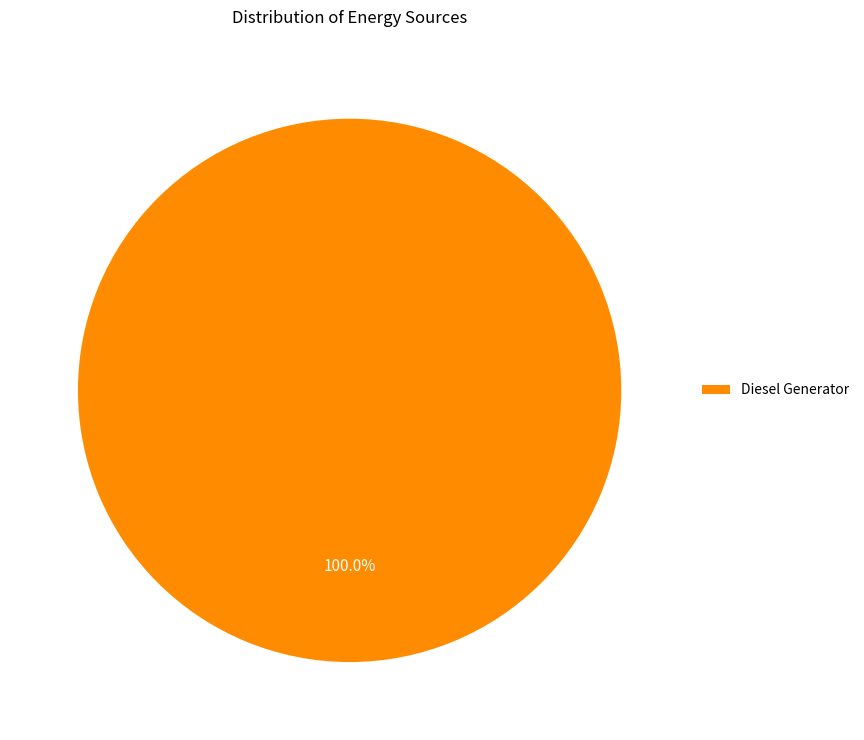

Rank the categories by value from highest to lowest.

Diesel Generator